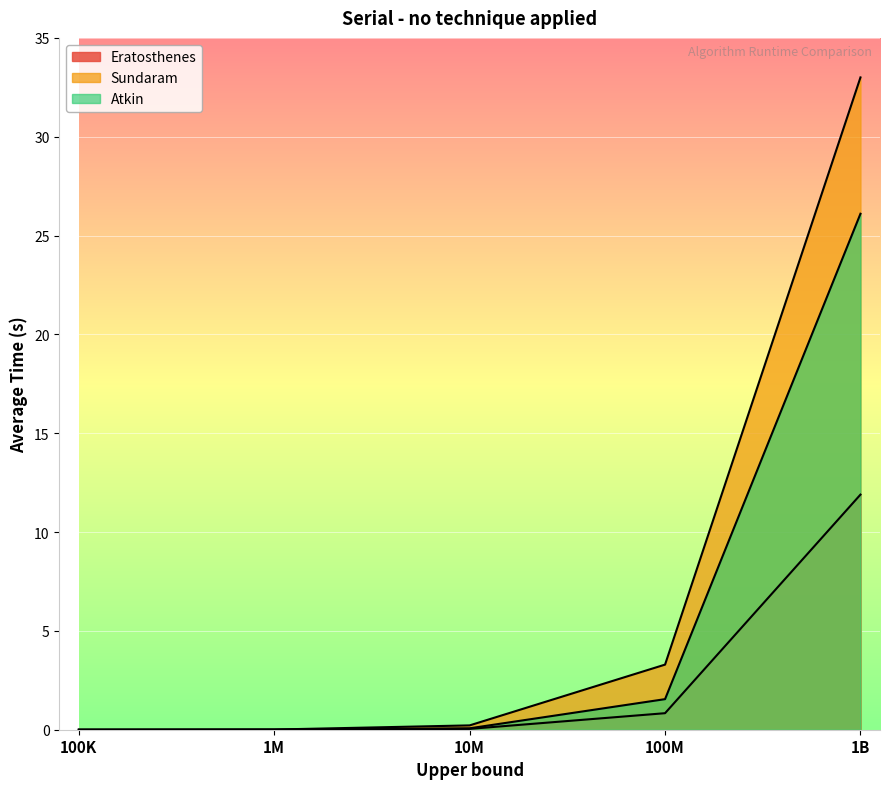

True or false: Atkin and Sundaram cross at least once.

True